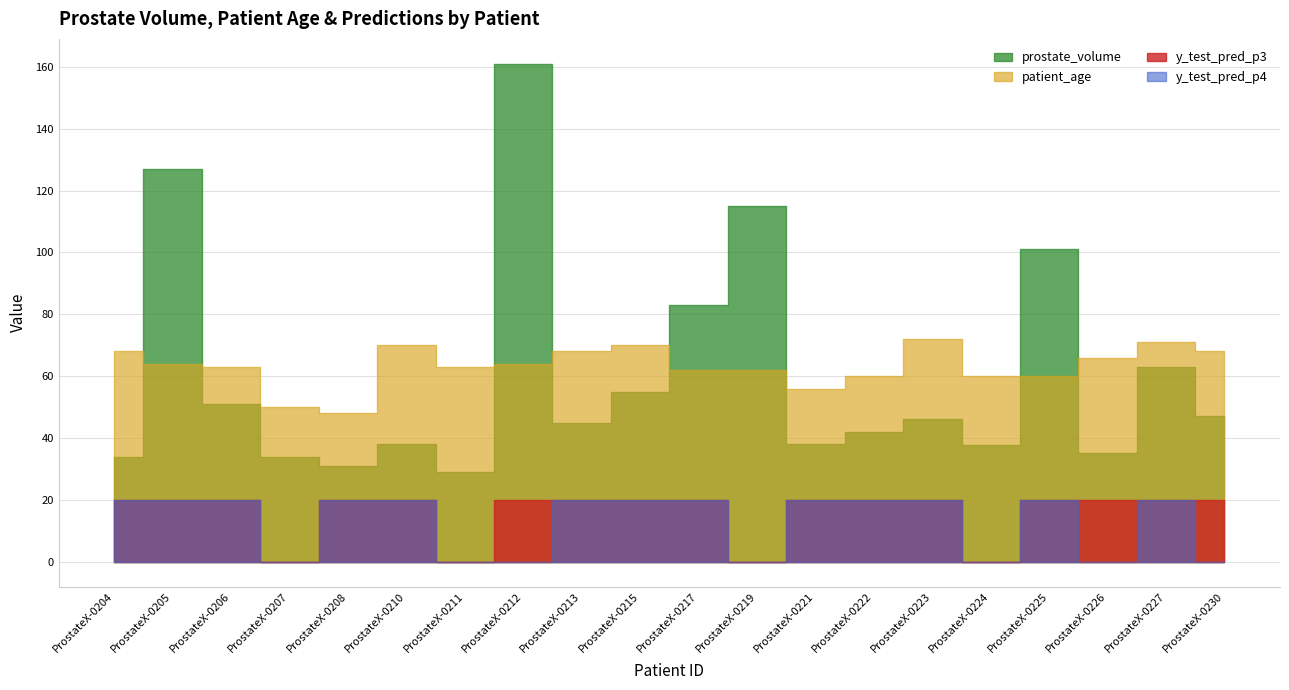

At which label is y_test_pred_p4 closest to 0?

ProstateX-0207